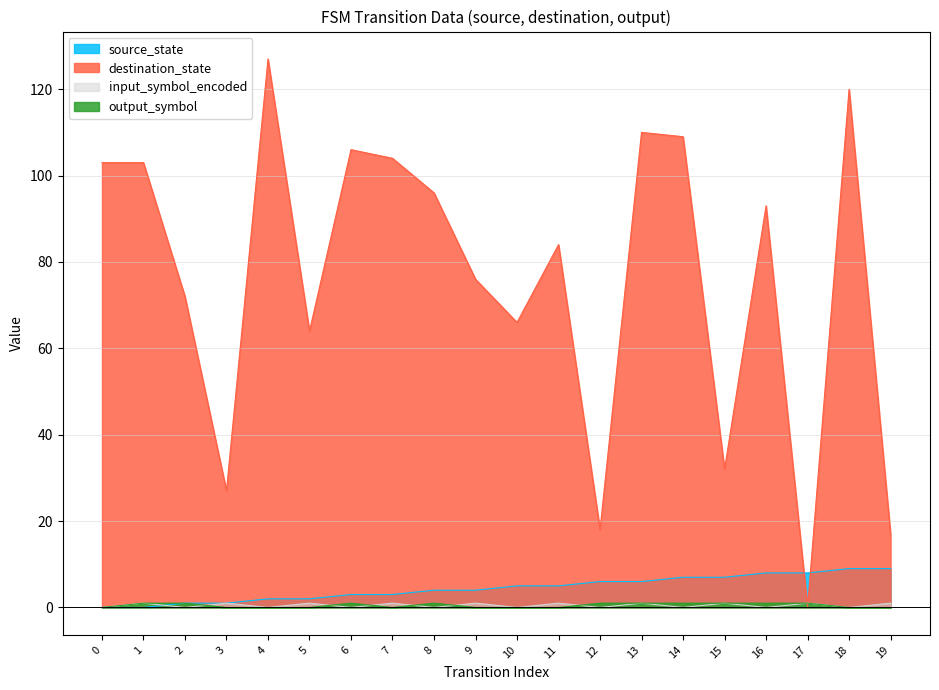

How many positive values does the destination_state series have?

19